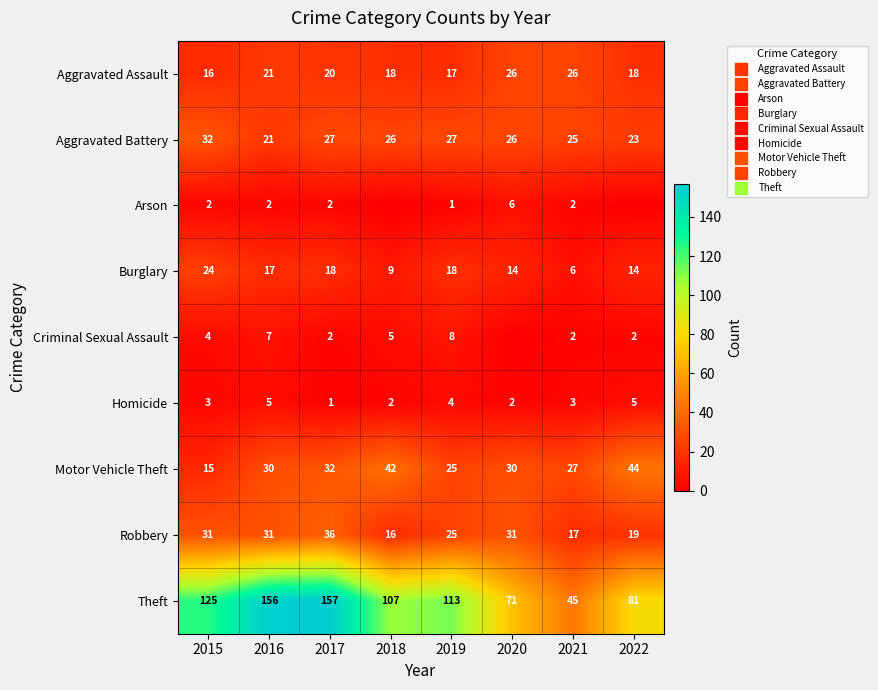

What is the difference between the Burglary values at 2022 and 2016?

3